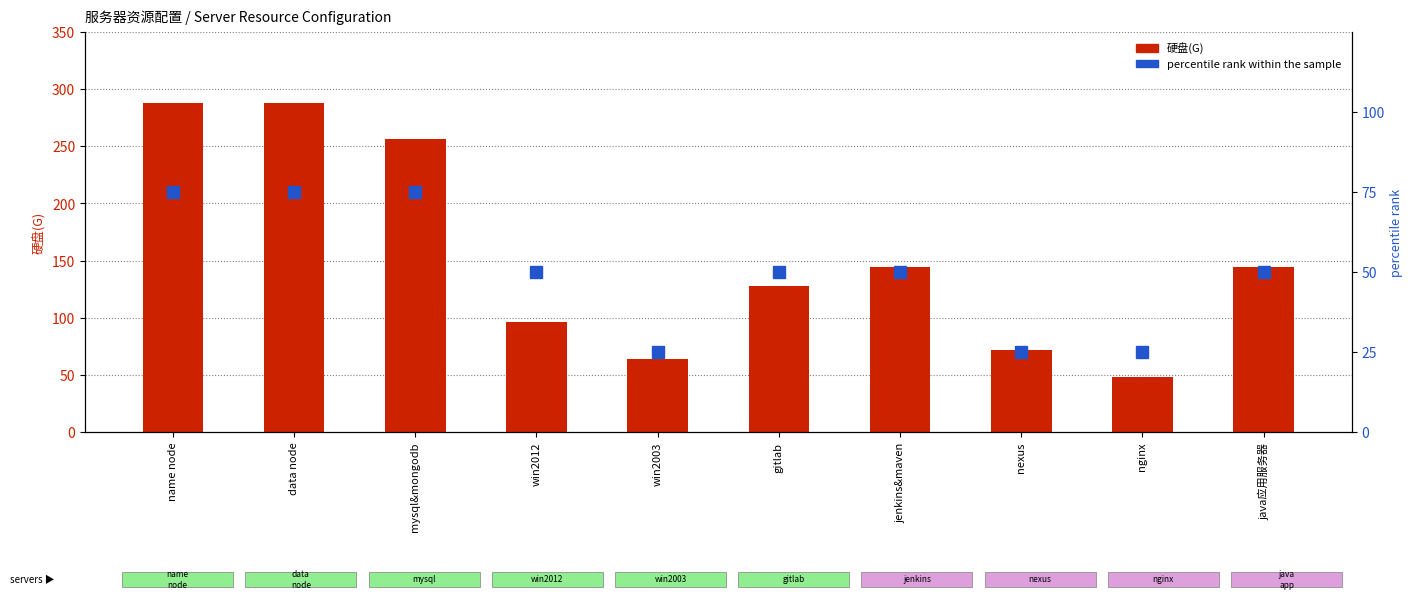

How many groups of bars are there?

10